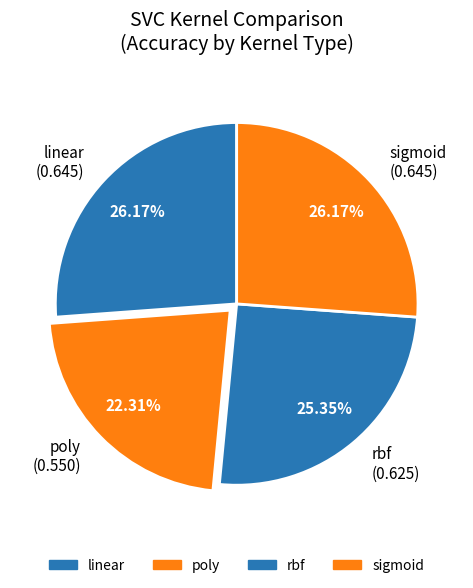

How many segments does this pie chart have?

4